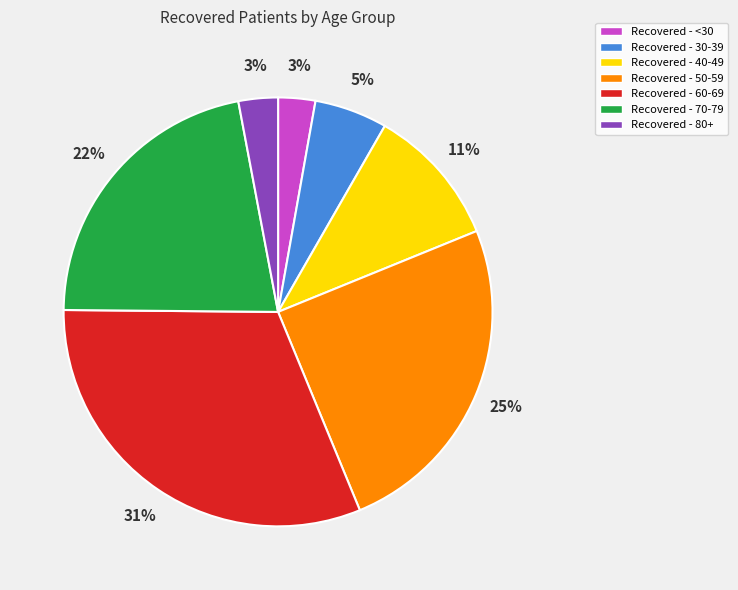

Which slice is the largest?

Recovered - 60-69